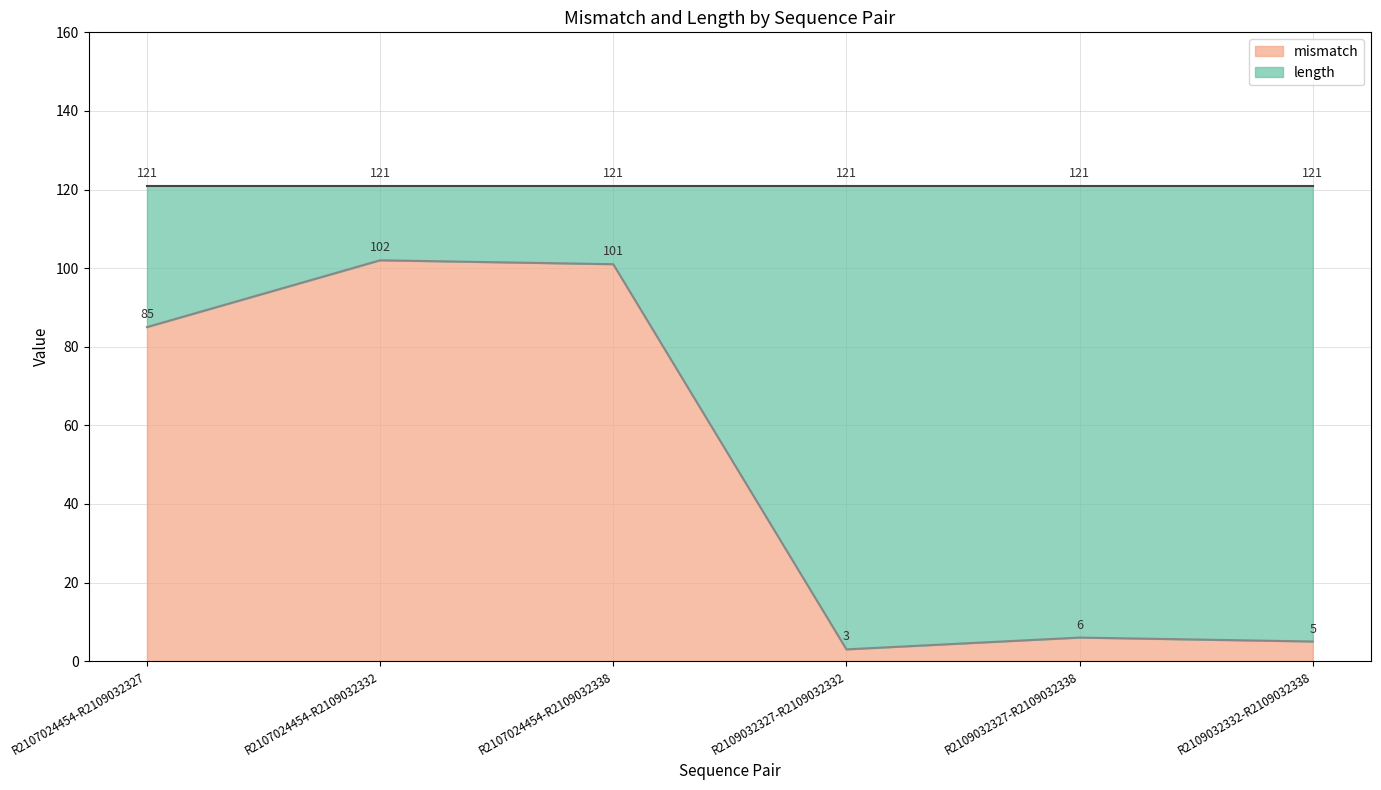

What is the value of the 2nd point from the left?

102